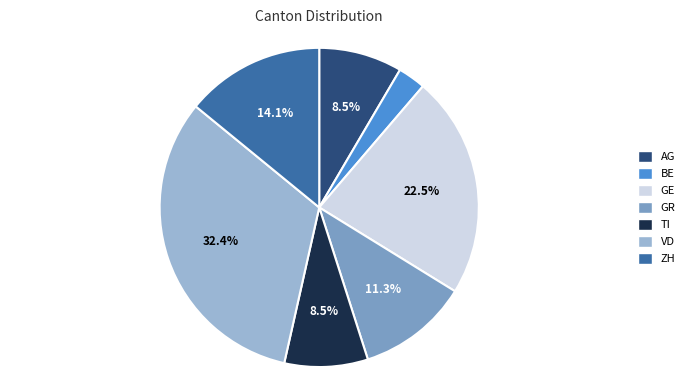

Is there any slice that represents more than half of the pie?

No